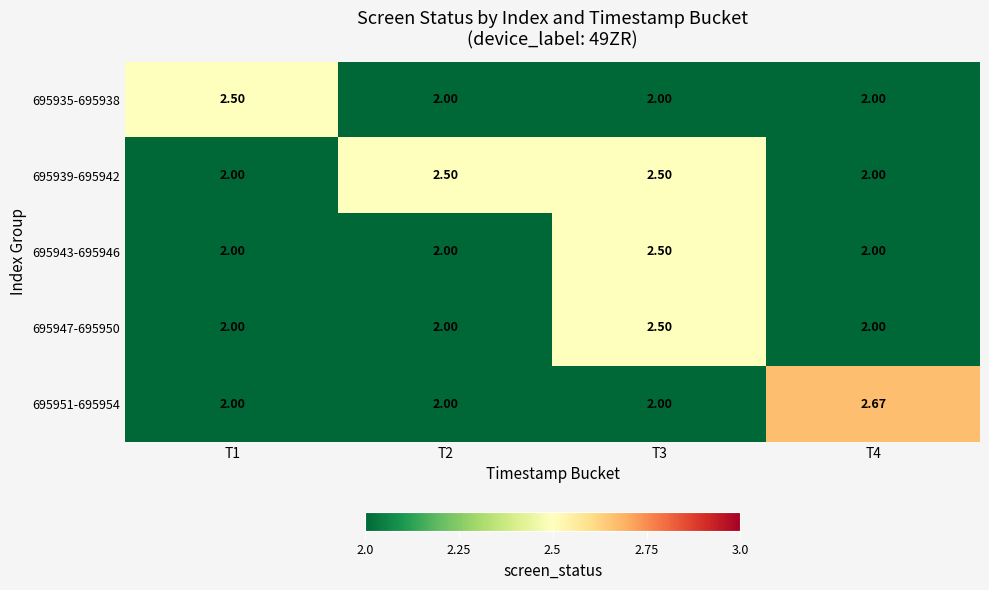

Which series has the largest range (max minus min)?

695951-695954